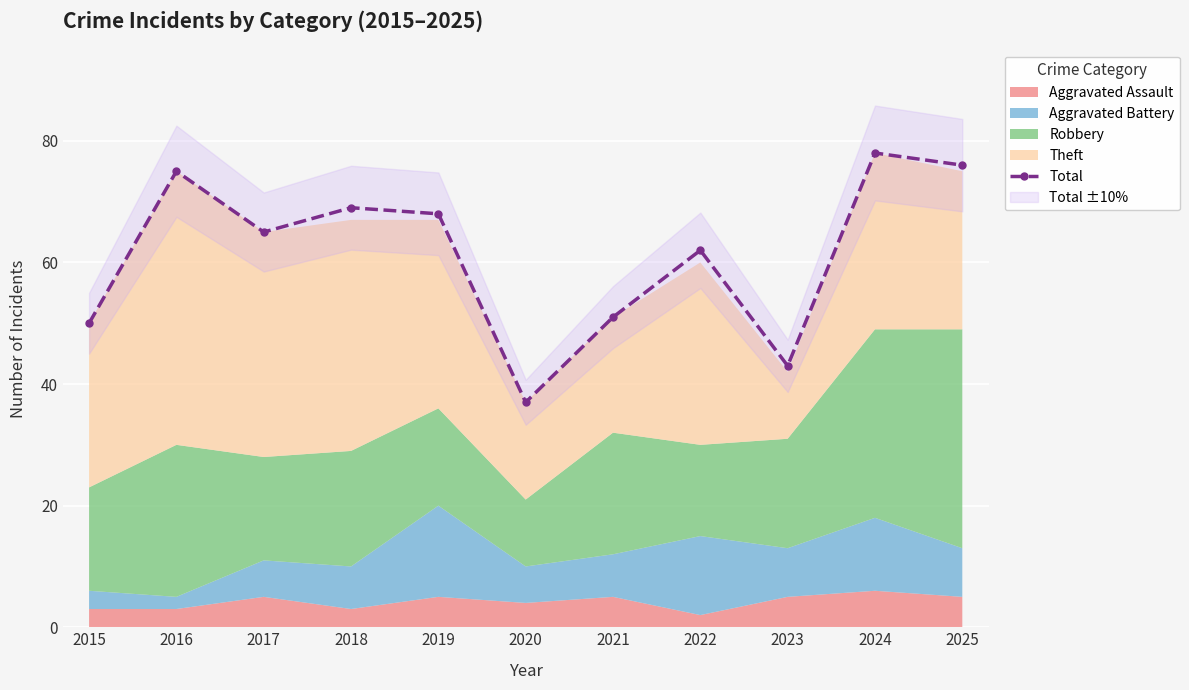

The chart shows a value of 43 at 2023. True or false?

True